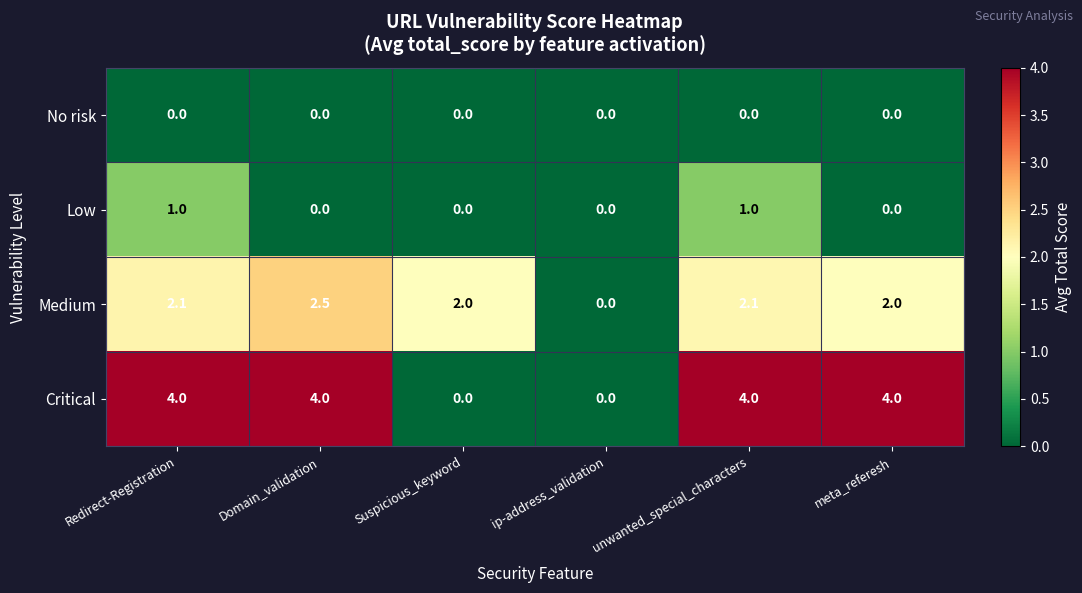

List the series in order of their peak value, highest first.

Critical, Medium, Low, No risk